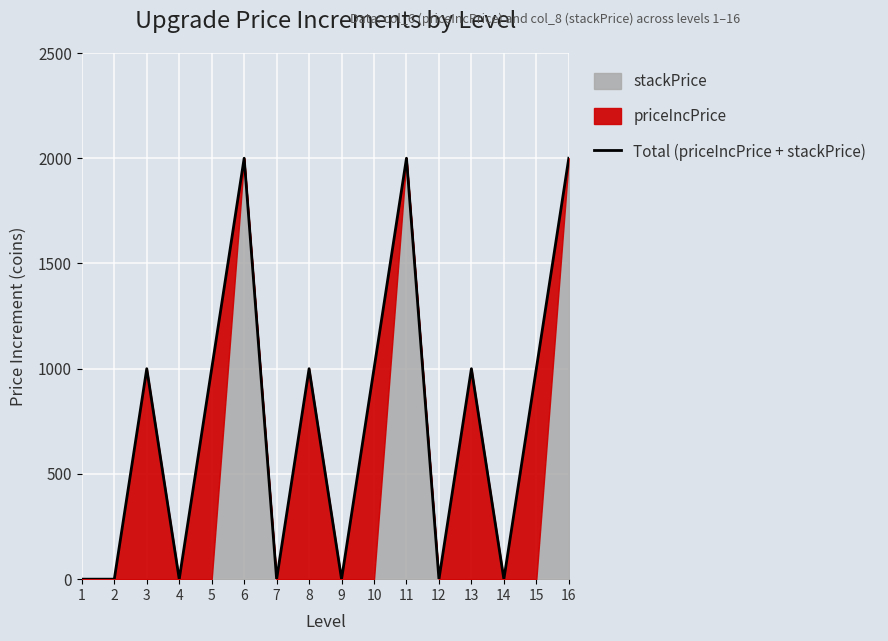

How many points are lower than both their immediate neighbors (excluding endpoints)?

5